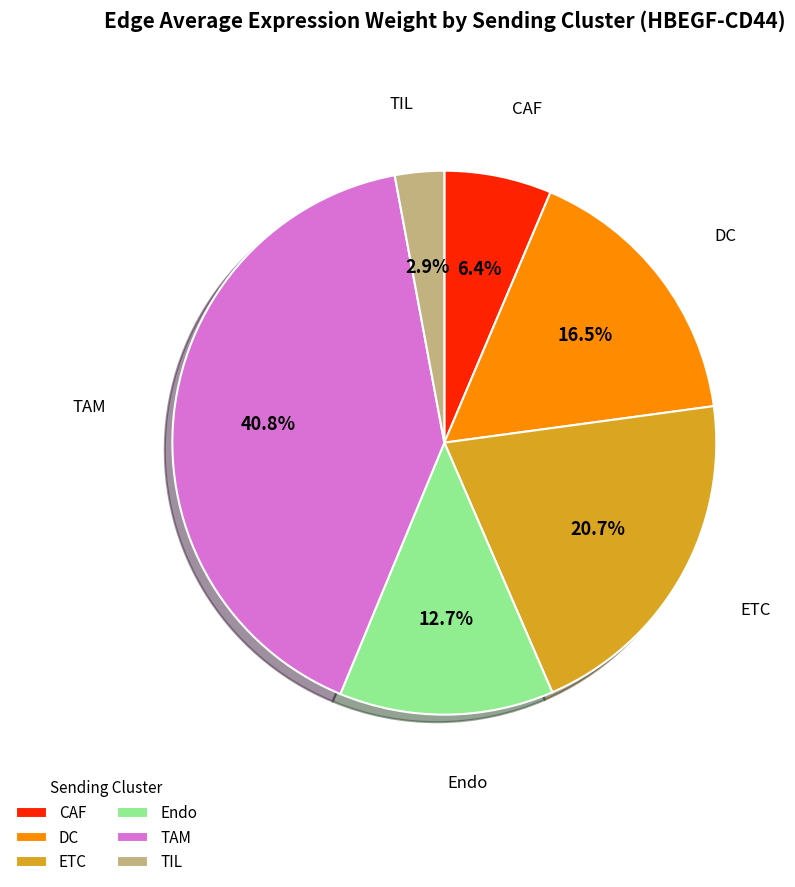

How many segments does this pie chart have?

6